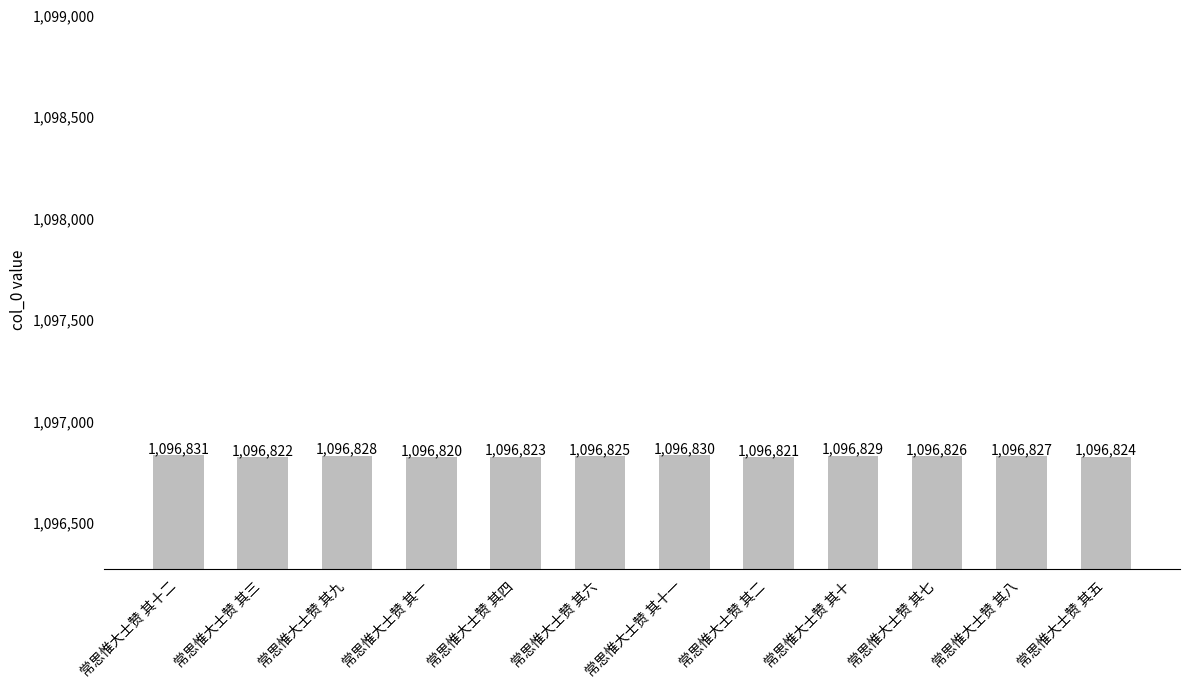

How many series are shown in this chart?

1